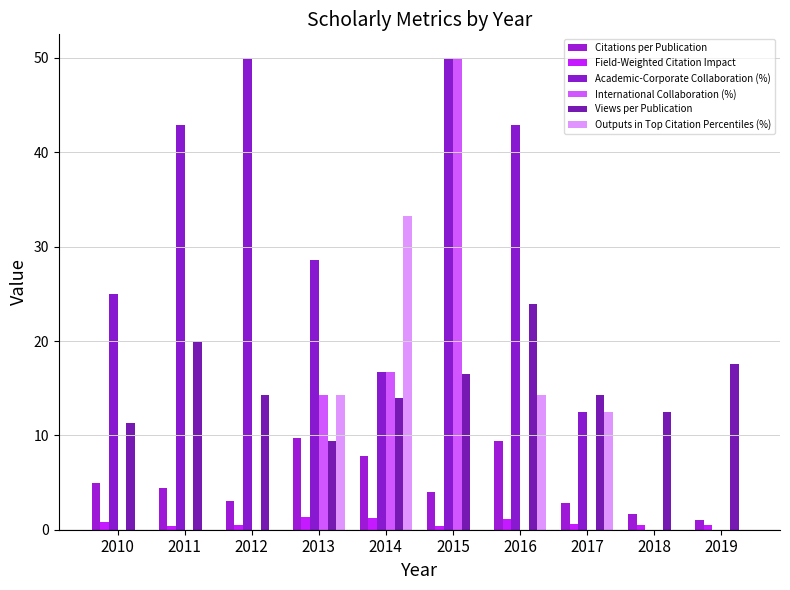

Reading right to left, extract all data points from this chart.

Citations per Publication: 1.0	1.7	2.8	9.4	4.0	7.8	9.7	3.0	4.4	5.0
Field-Weighted Citation Impact: 0.5	0.5	0.6	1.1	0.4	1.2	1.4	0.5	0.4	0.8
Academic-Corporate Collaboration (%): 0.0	0.0	12.5	42.9	50.0	16.7	28.6	50.0	42.9	25.0
International Collaboration (%): 0.0	0.0	0.0	0.0	50.0	16.7	14.3	0.0	0.0	0.0
Views per Publication: 17.6	12.5	14.3	23.9	16.5	14.0	9.4	14.3	19.9	11.3
Outputs in Top Citation Percentiles (%): 0.0	0.0	12.5	14.3	0.0	33.3	14.3	0.0	0.0	0.0